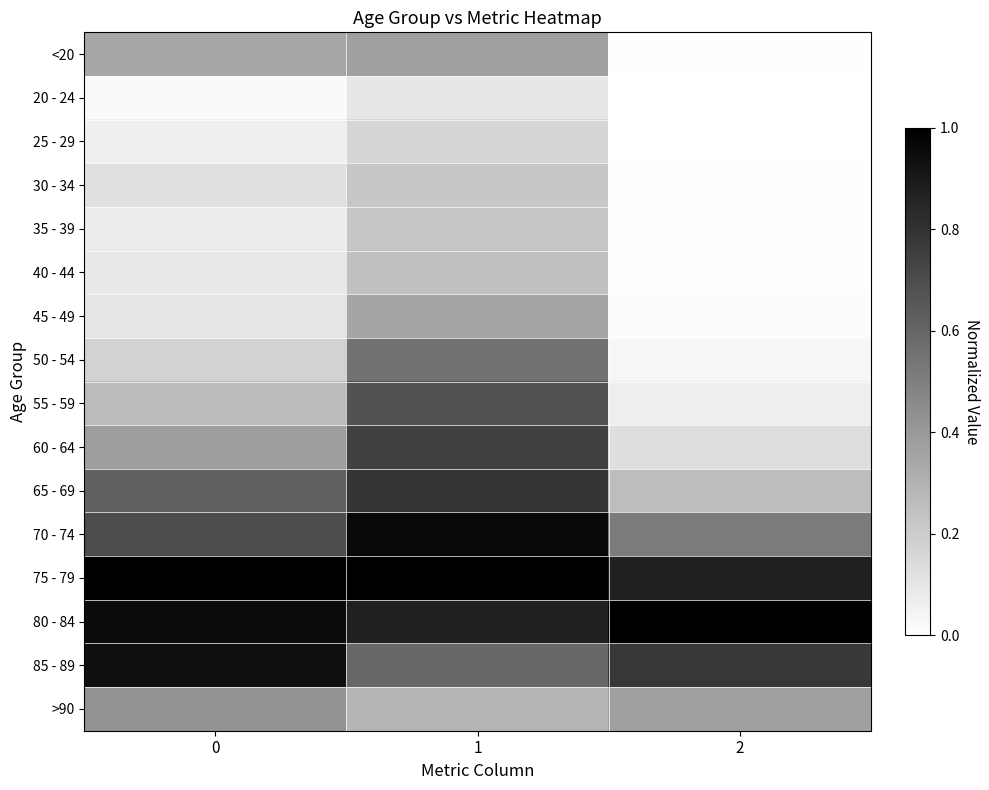

What is the total value across all series at 1?

8.2